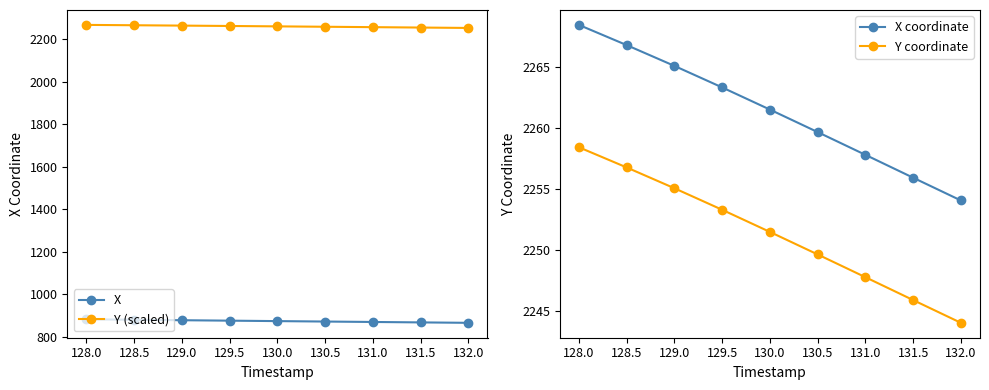

How many lines are shown in the chart?

4